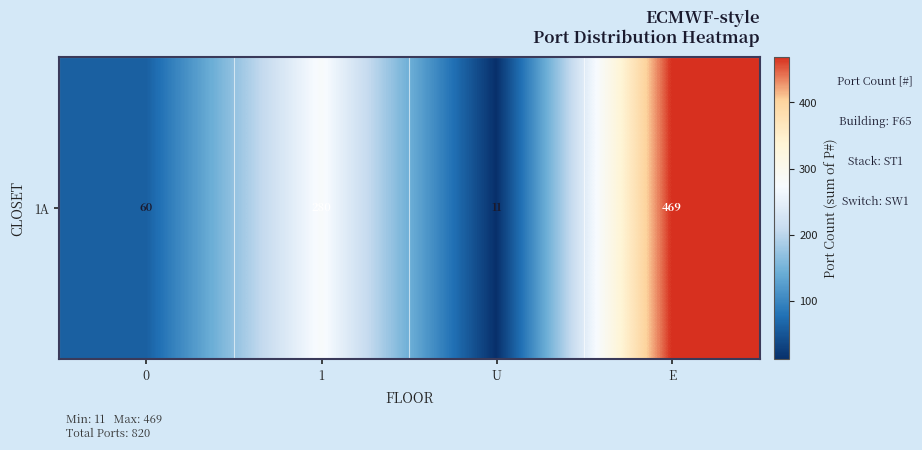

How many series are shown in this chart?

1